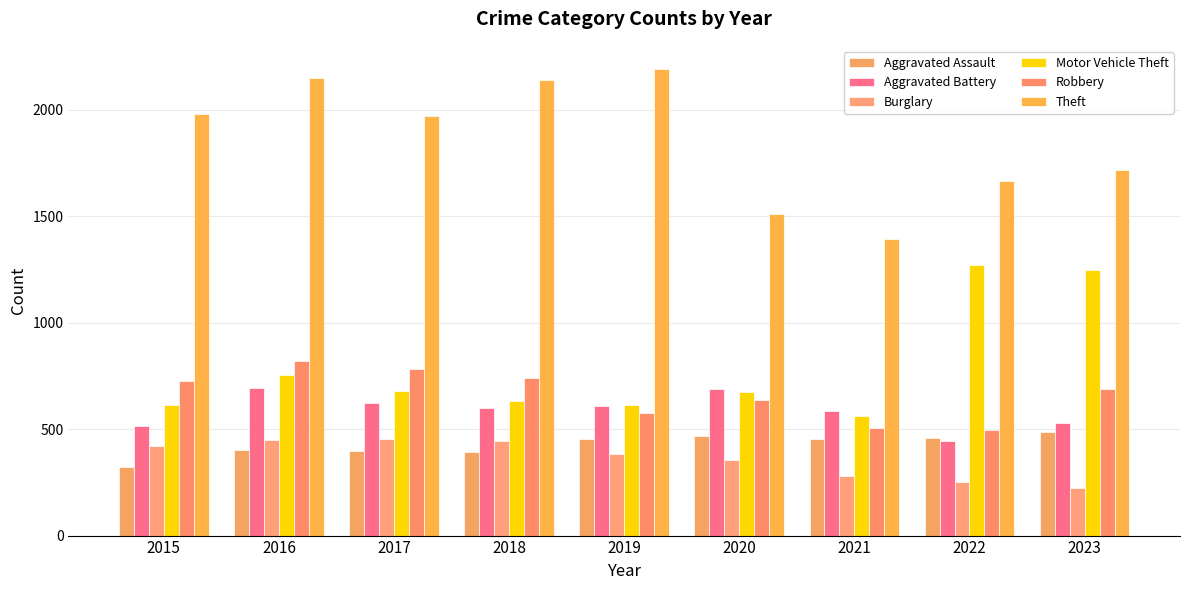

What value does the Aggravated Battery series have at 2016?

691